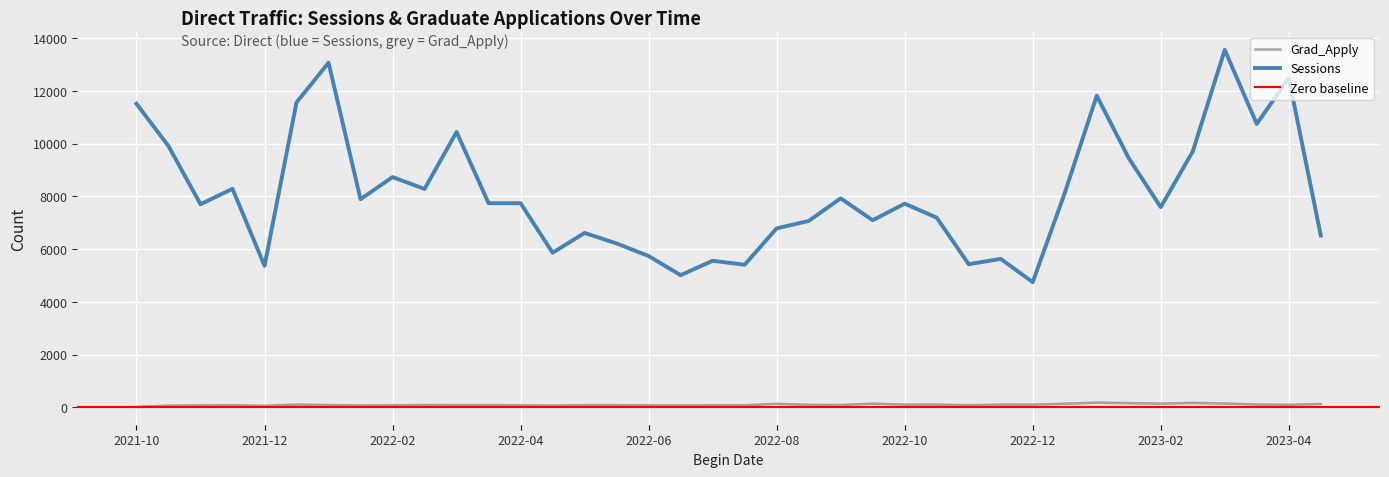

True or false: Grad_Apply and Sessions cross at least once.

False